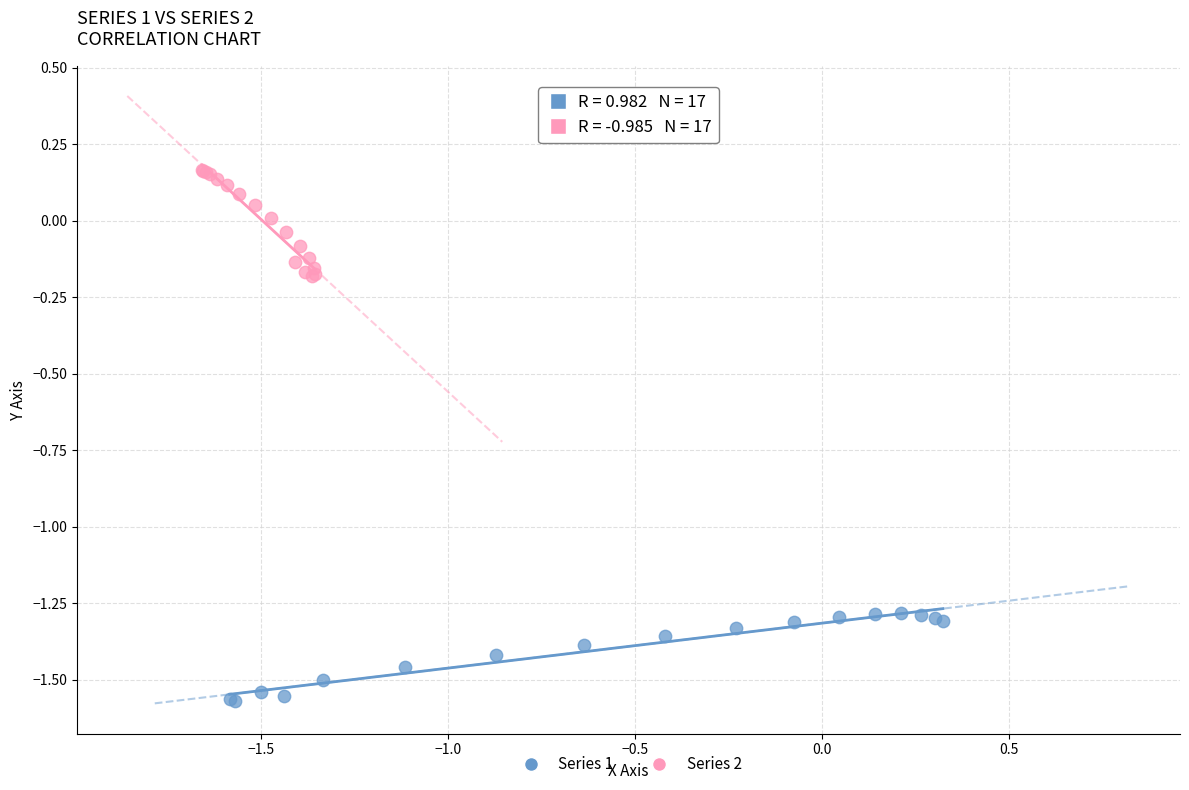

Which series has the largest Y range (max minus min)?

Series 2